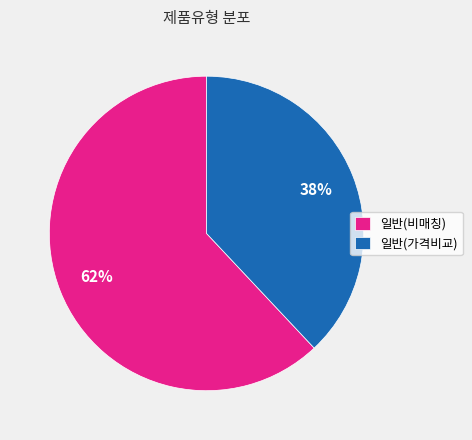

To the nearest percent, what percentage of the pie is 일반(비매칭)?

62%